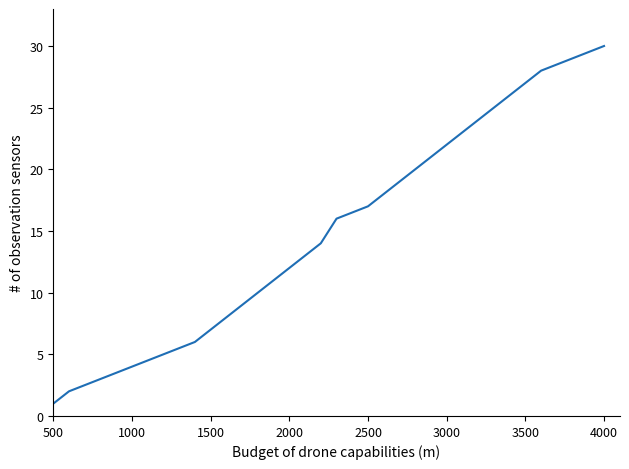

Does the chart display data point markers on the line(s)?

No